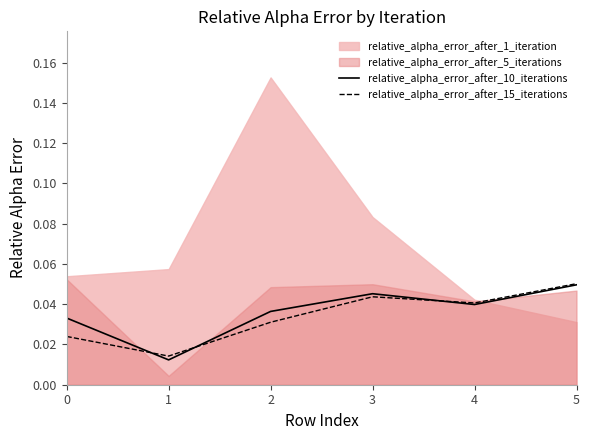

Where do relative_alpha_error_after_10_iterations and relative_alpha_error_after_15_iterations first cross each other?

0 and 1